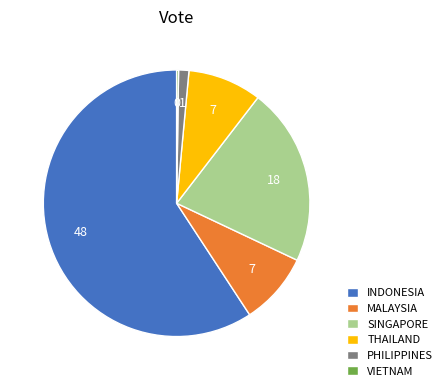

Combined, do SINGAPORE and MALAYSIA account for over 50%?

No